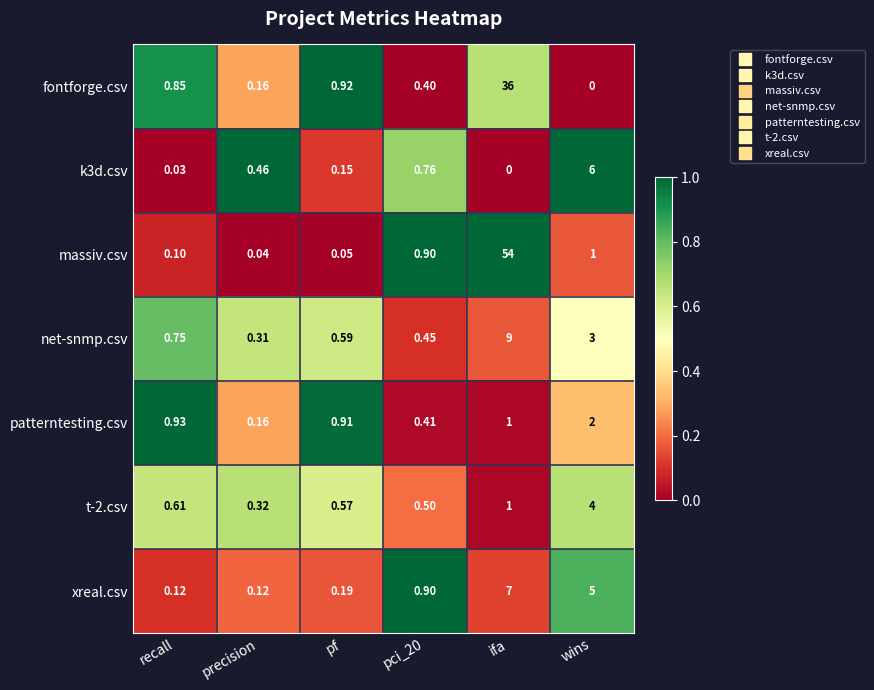

Where is xreal.csv nearest to the value 3?

wins